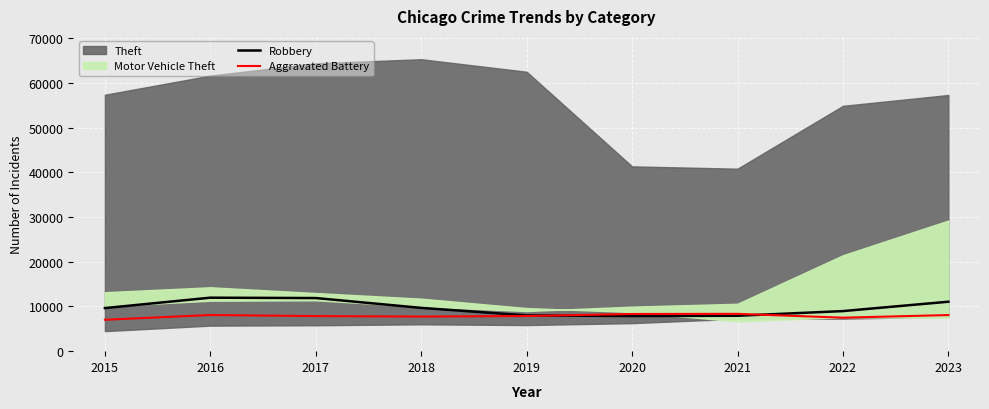

What is the highest value of the Robbery series?

11960